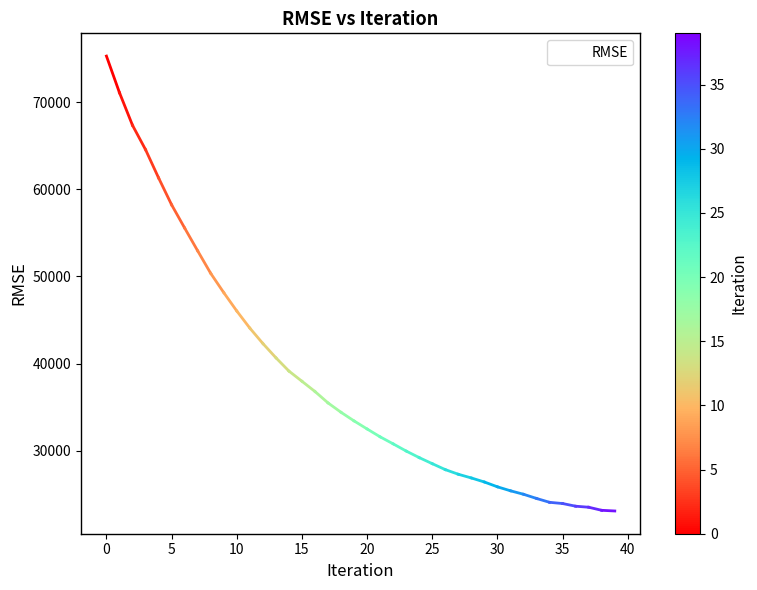

What is the difference between the maximum and minimum values?

52185.6